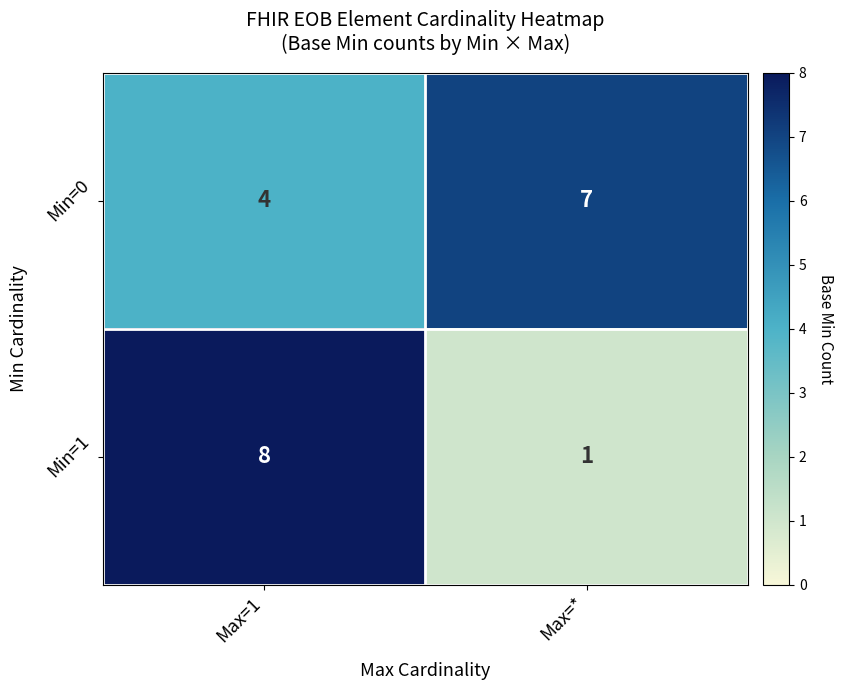

The Min=0 series shows 6 at Max=1. True or false?

False